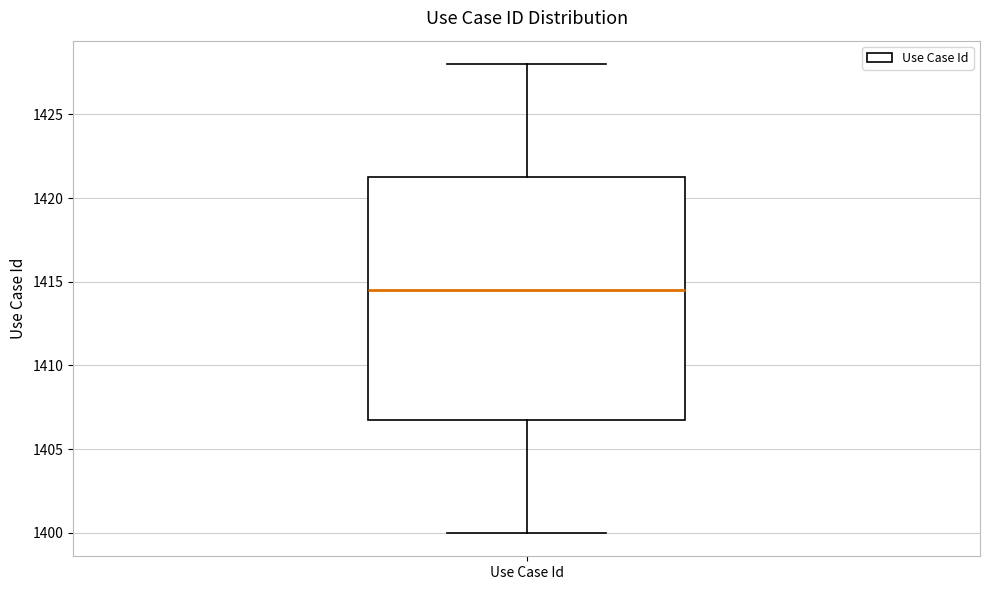

Transcribe this box plot: give where the median line is, the range the box spans, and where the two whiskers end, as read against the y-axis. The values are not printed on the chart, so give them approximately, as read against the axis.

median 1414.5, box 1407.0 to 1421.5, whiskers 1400.0 to 1428.0